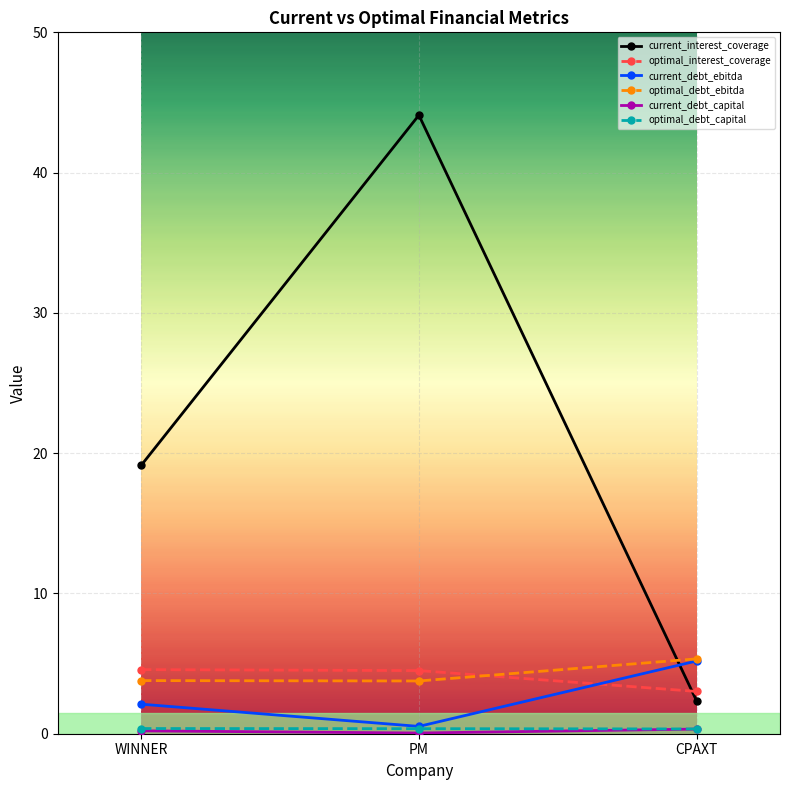

Count the number of categories in the chart.

3